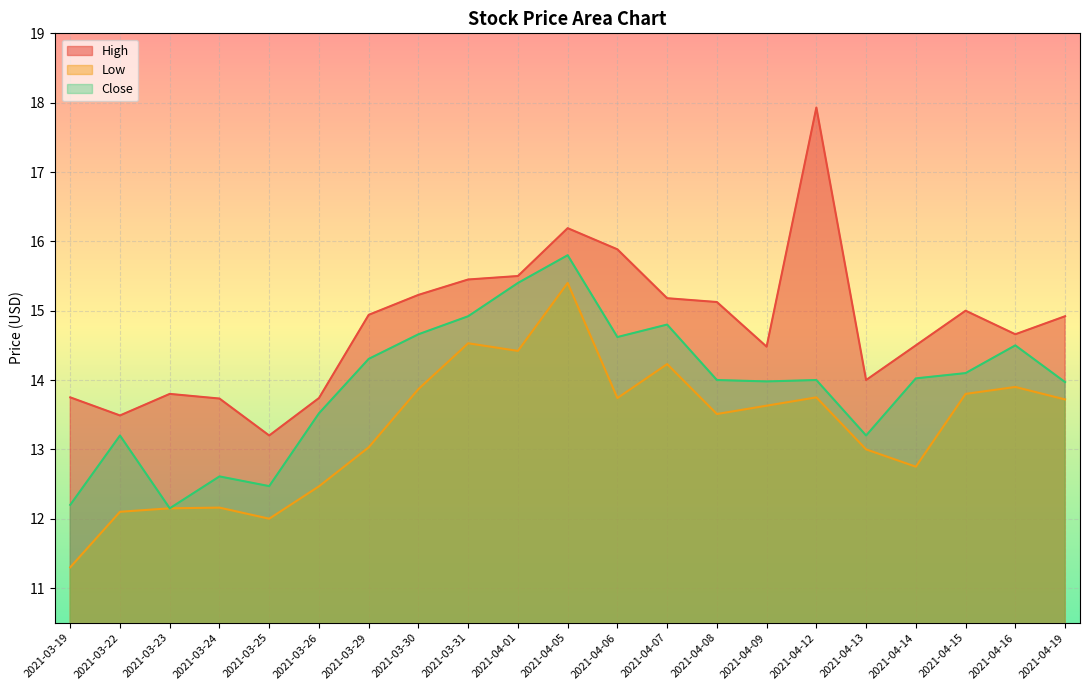

Where is the first local maximum for Close?

2021-03-22